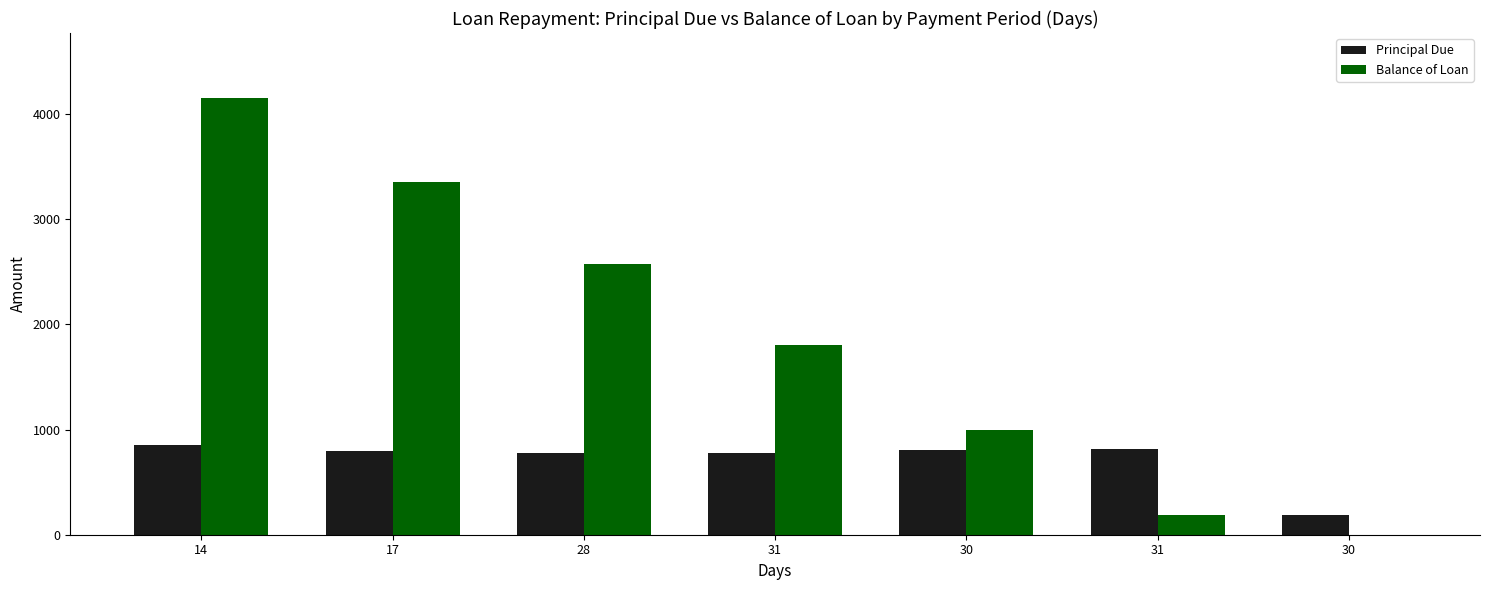

How many values in the Principal Due series exceed 795?

4